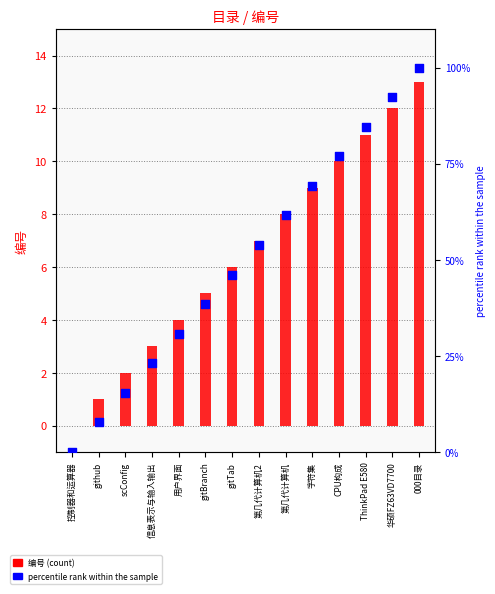

Which series contains the highest Y value?

percentile rank within the sample